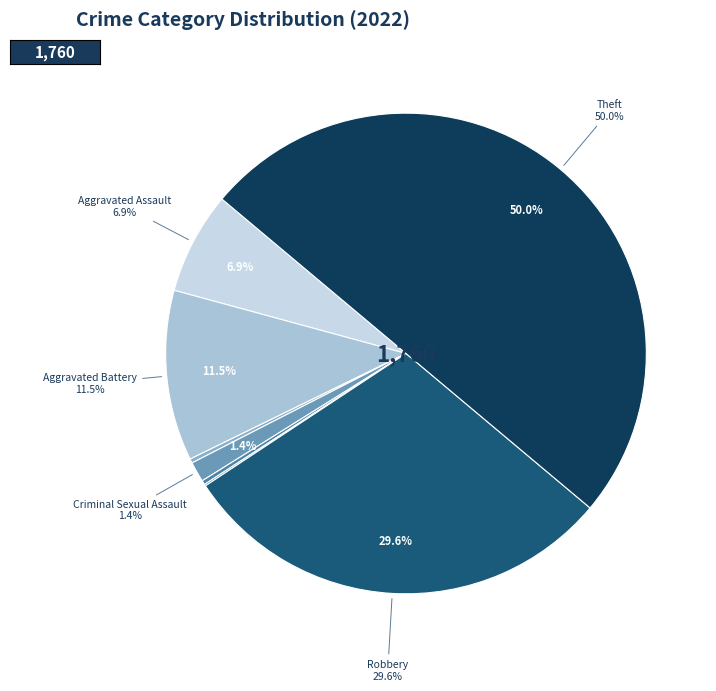

What is the total percentage of Robbery and Theft?

79.6%